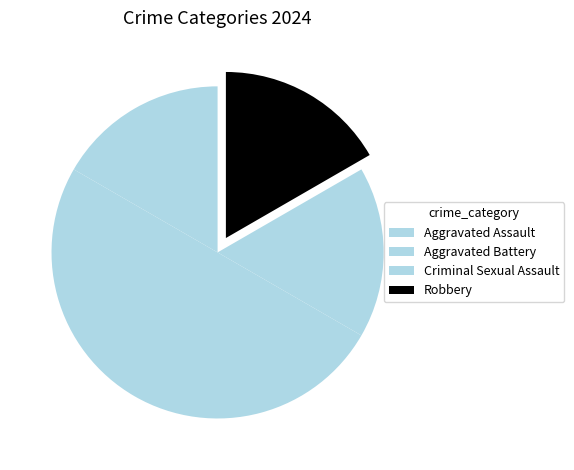

To the nearest percent, what portion does Aggravated Battery represent?

50%